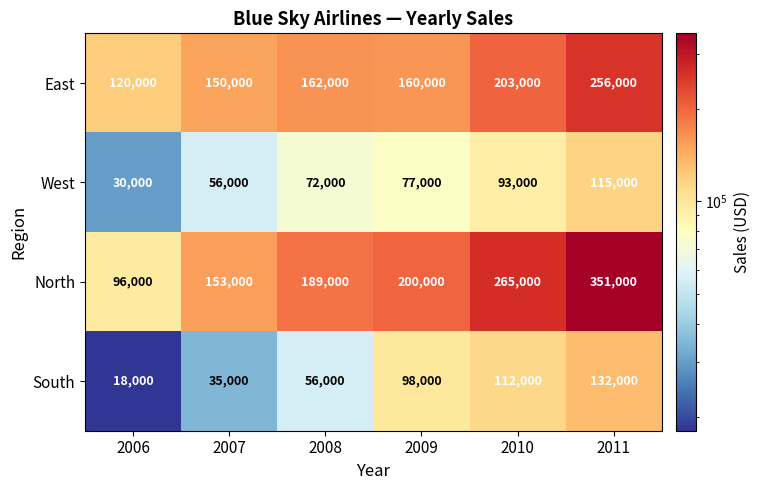

How many distinct data groups are displayed?

4